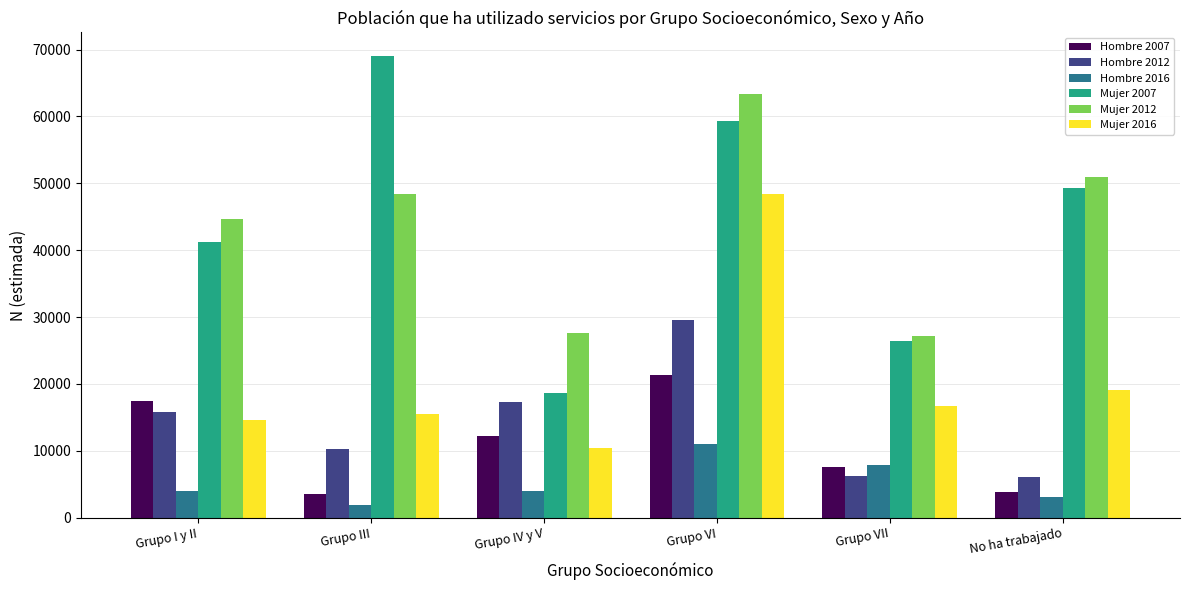

What is the maximum value shown in the chart?

69119